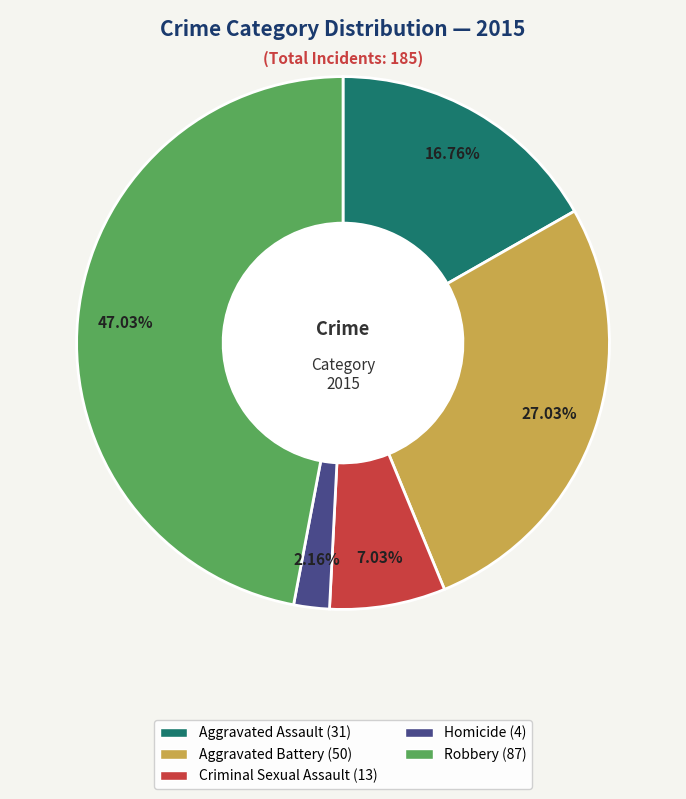

How much of the chart is everything except Criminal Sexual Assault?

93.0%